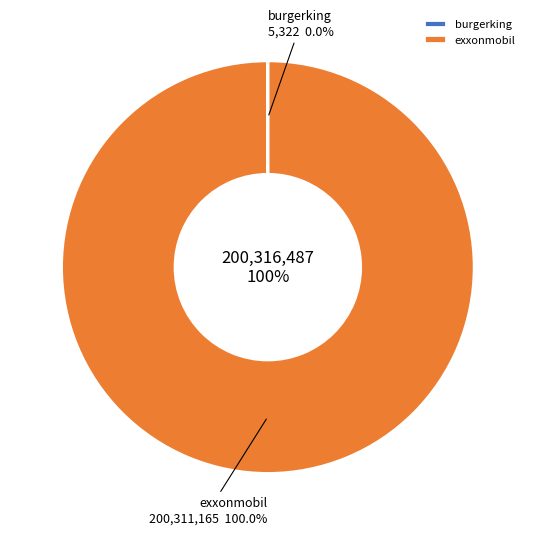

Combined, what portion of the pie is exxonmobil and burgerking?

100.0%